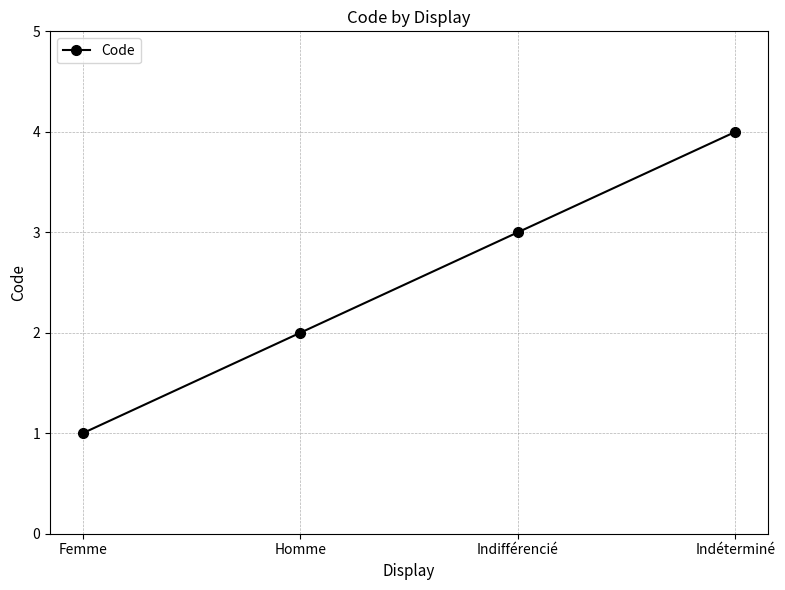

Which category has the highest value across all series?

Indéterminé